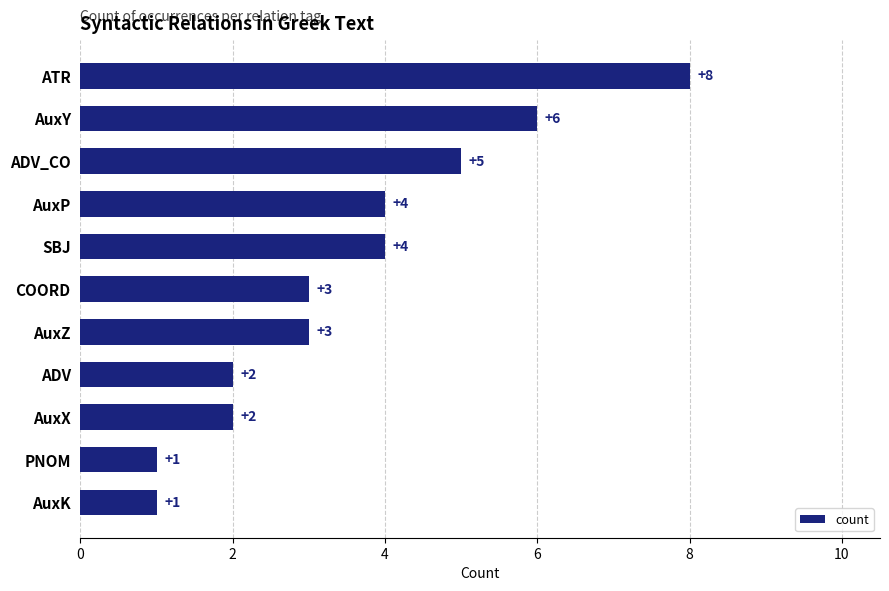

Reading top to bottom, what are all the values shown in this chart?

8	6	5	4	4	3	3	2	2	1	1